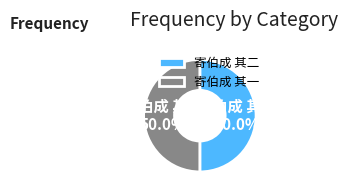

What is the total percentage of 寄伯成 其一 and 寄伯成 其二?

100.0%